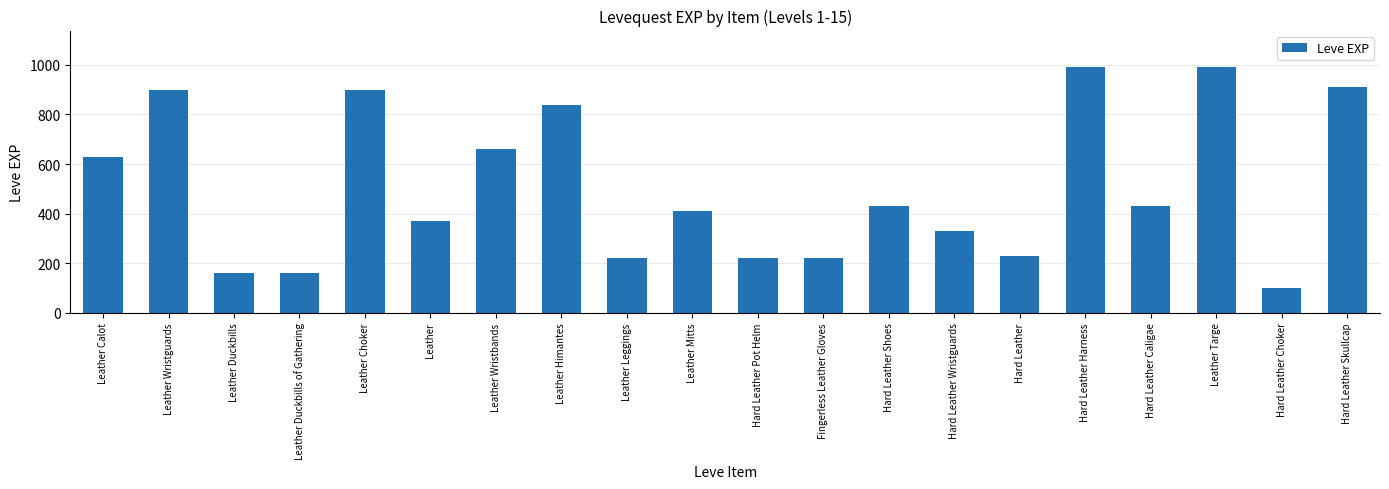

What is the label of the 13th bar from the right?

Leather Himantes